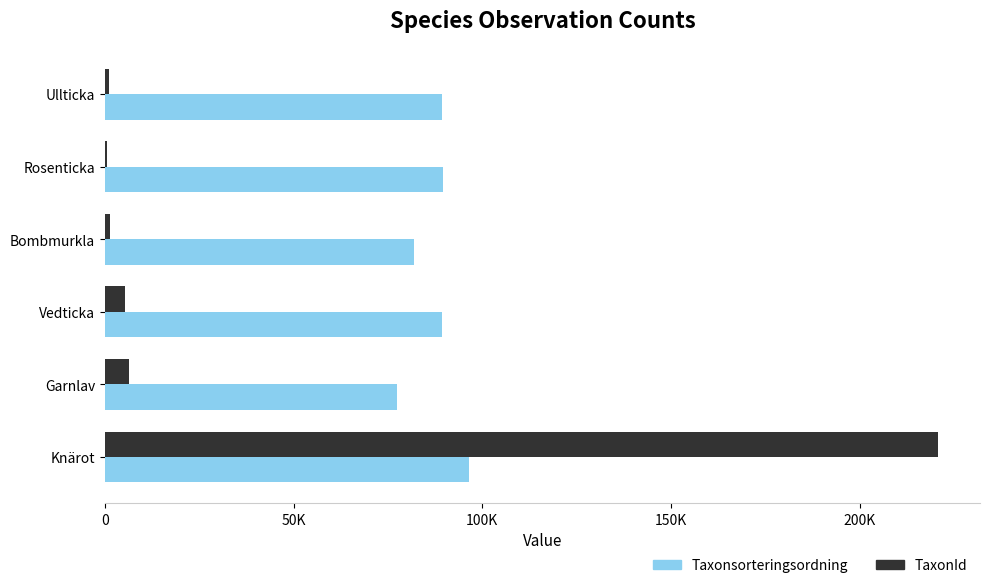

What are all the series names shown in the legend?

Taxonsorteringsordning, TaxonId